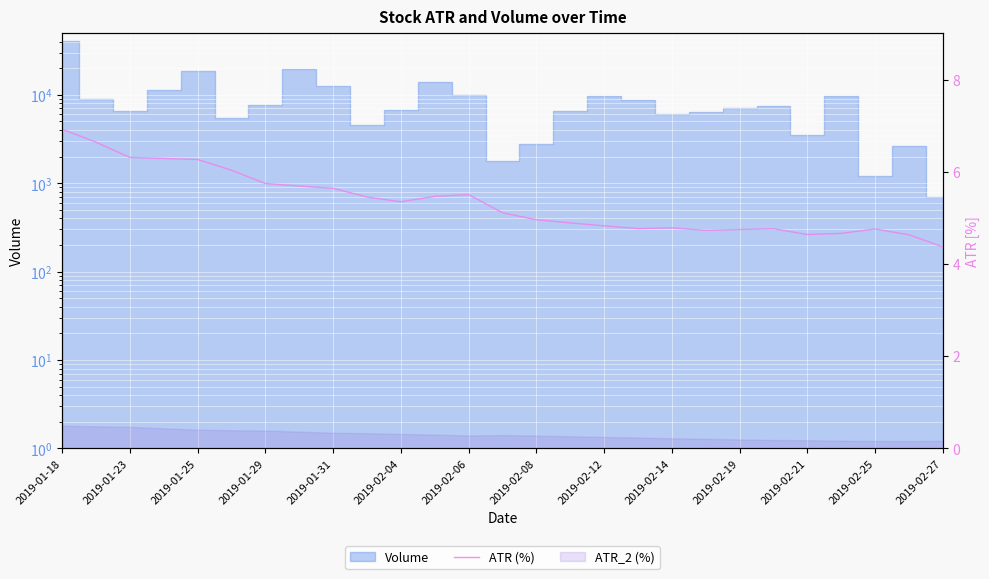

Which category has the lowest value across all series?

2019-02-27